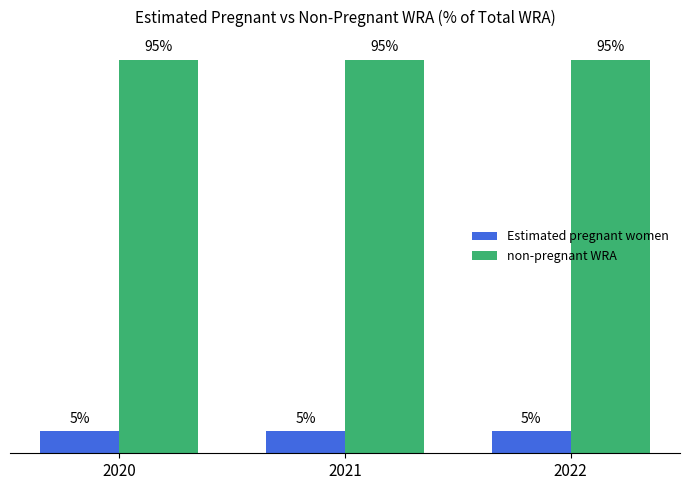

Does the chart contain stacked bars?

No